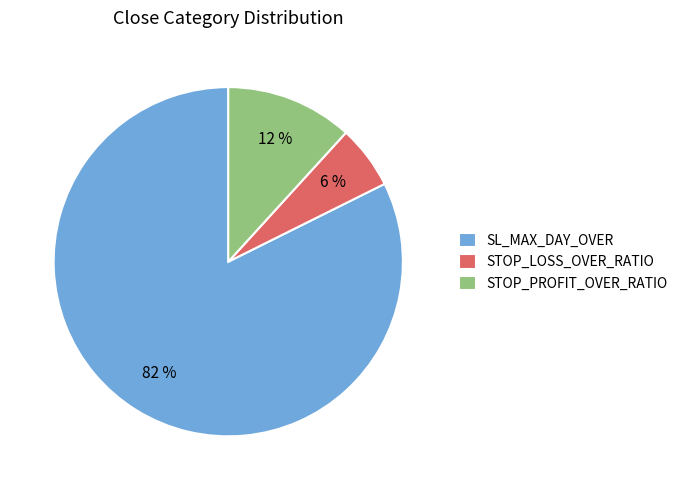

What is the smallest slice in the pie chart?

STOP_LOSS_OVER_RATIO